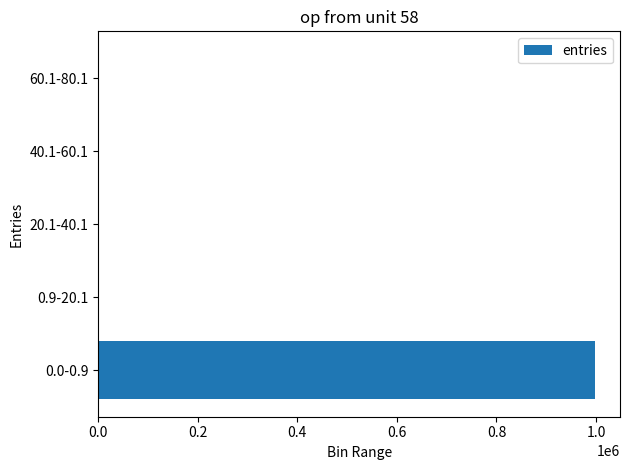

How many data points does each series have?

5